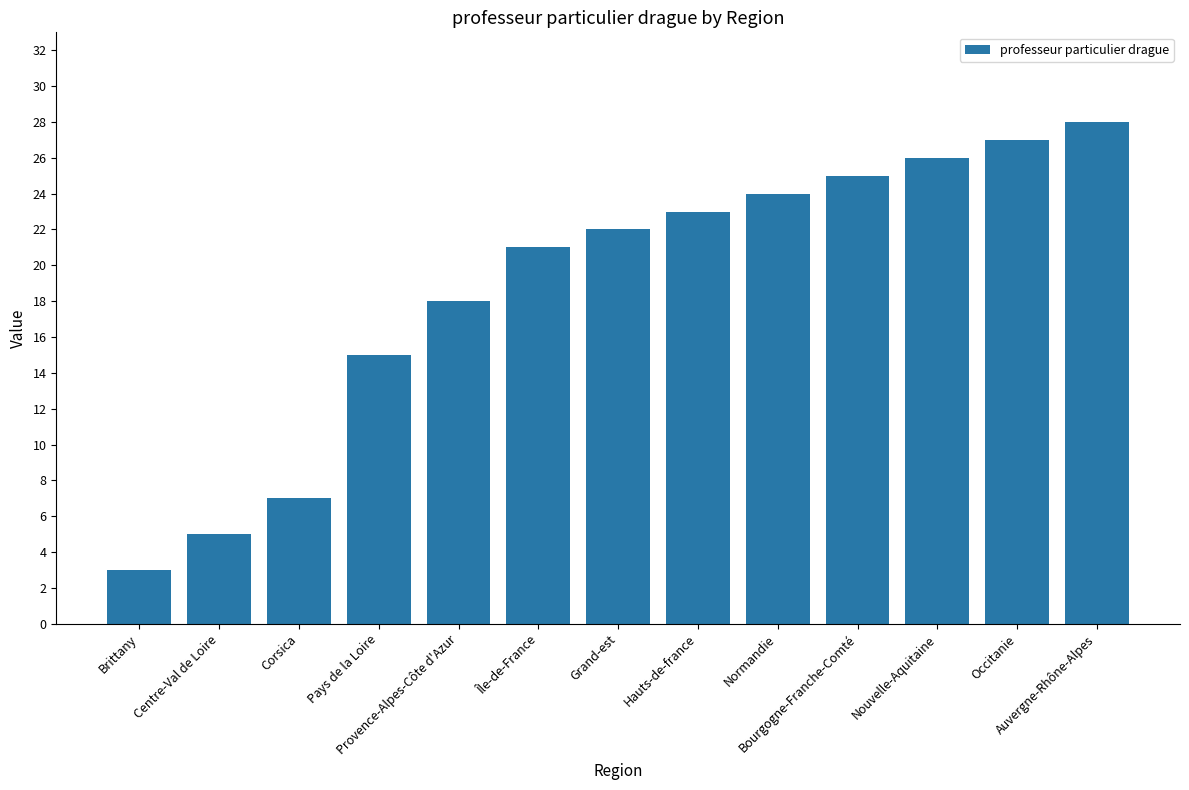

Rank the categories by value from lowest to highest.

Brittany, Centre-Val de Loire, Corsica, Pays de la Loire, Provence-Alpes-Côte d'Azur, Île-de-France, Grand-est, Hauts-de-france, Normandie, Bourgogne-Franche-Comté, Nouvelle-Aquitaine, Occitanie, Auvergne-Rhône-Alpes